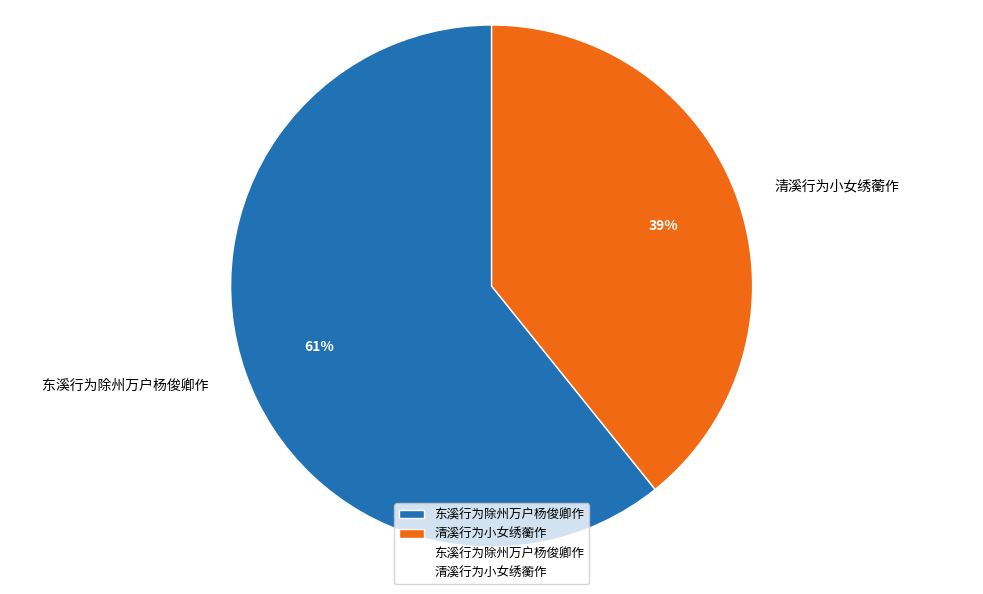

To the nearest percent, what is the difference between the 东溪行为除州万户杨俊卿作 and 清溪行为小女绣蘅作 slice percentages?

22%